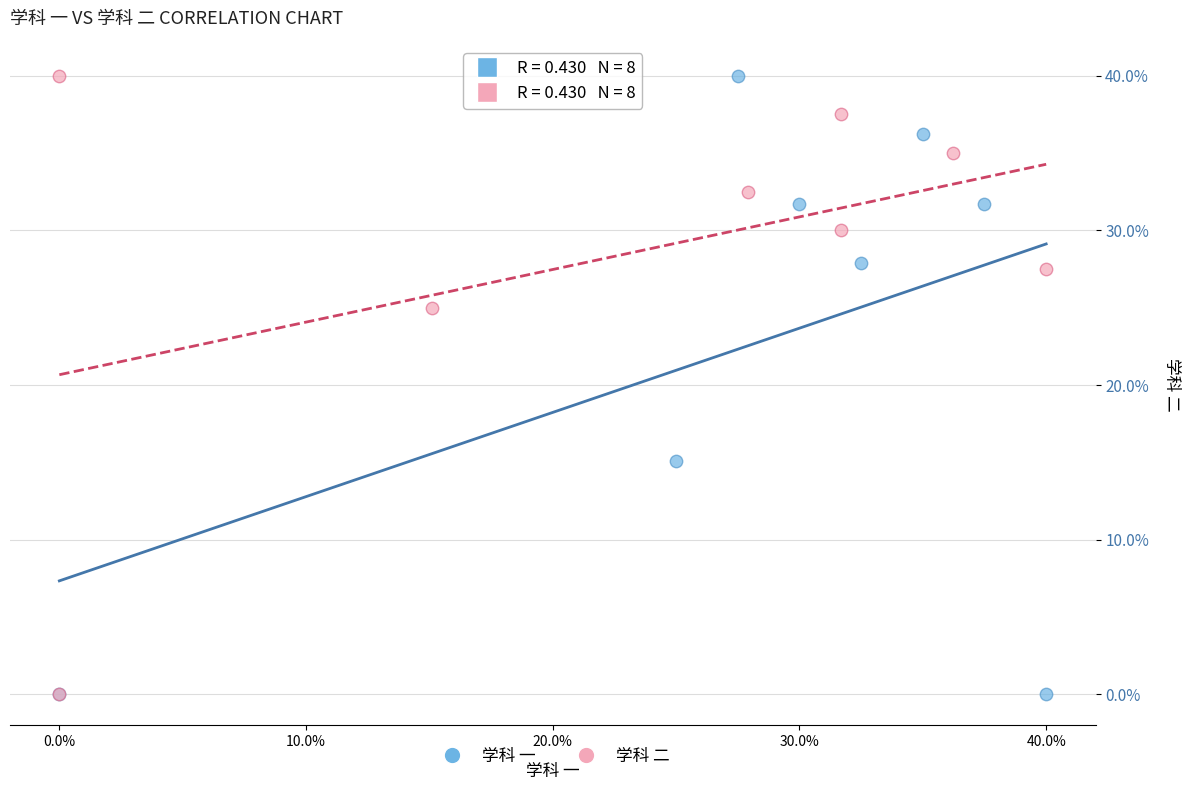

What are all the series names shown in the legend?

学科 一, 学科 二